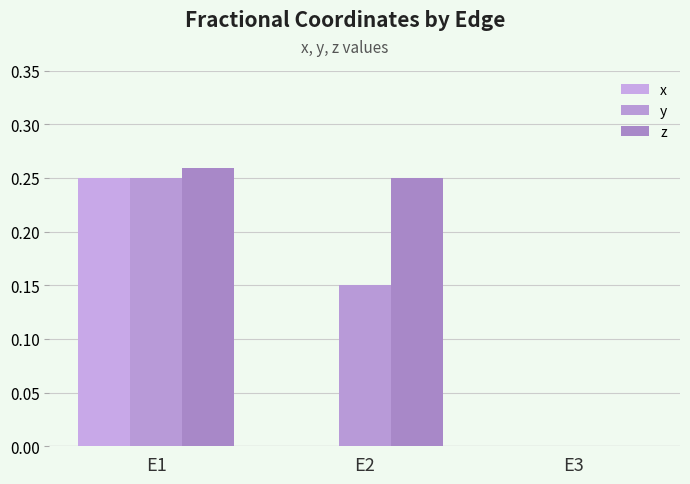

Reading right to left, transcribe all the data shown in this chart.

x: 0.0	0.0	0.2
y: 0.0	0.2	0.2
z: 0.0	0.2	0.3